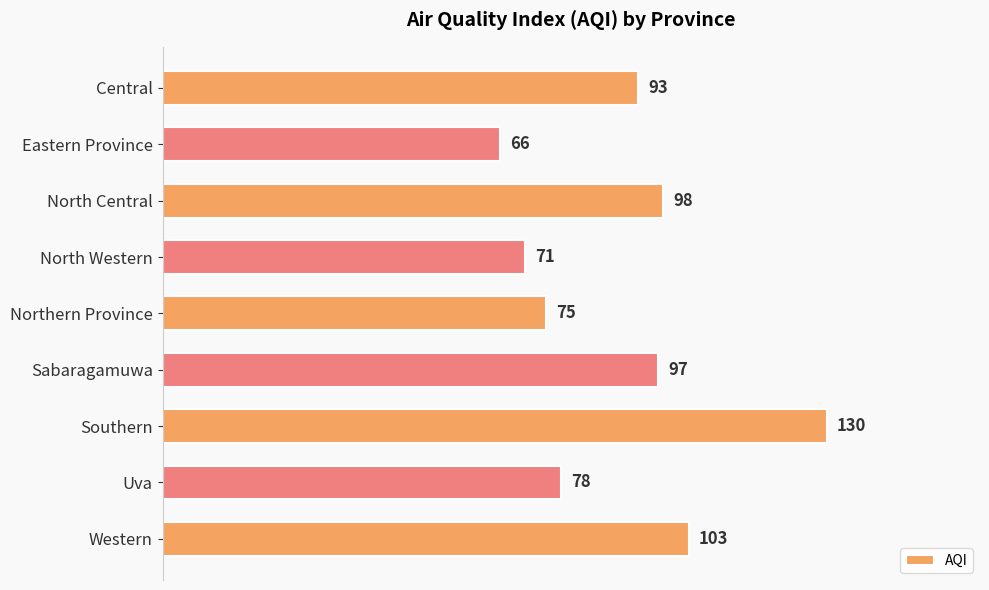

The chart shows a value of 27 at Uva. True or false?

False